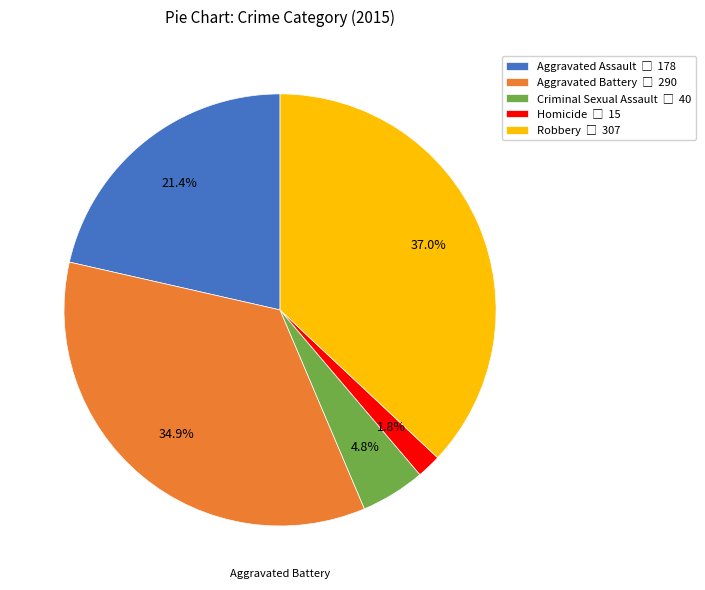

Which category has the smallest portion of the pie?

Homicide